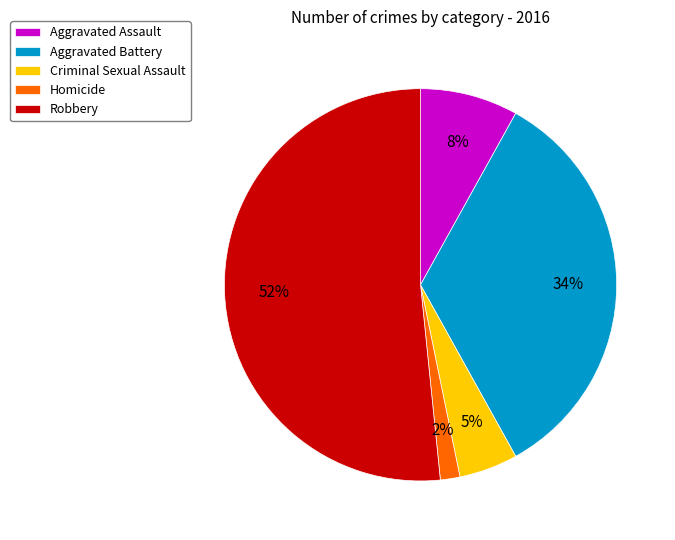

Is it true that Homicide is 2% of the pie?

True